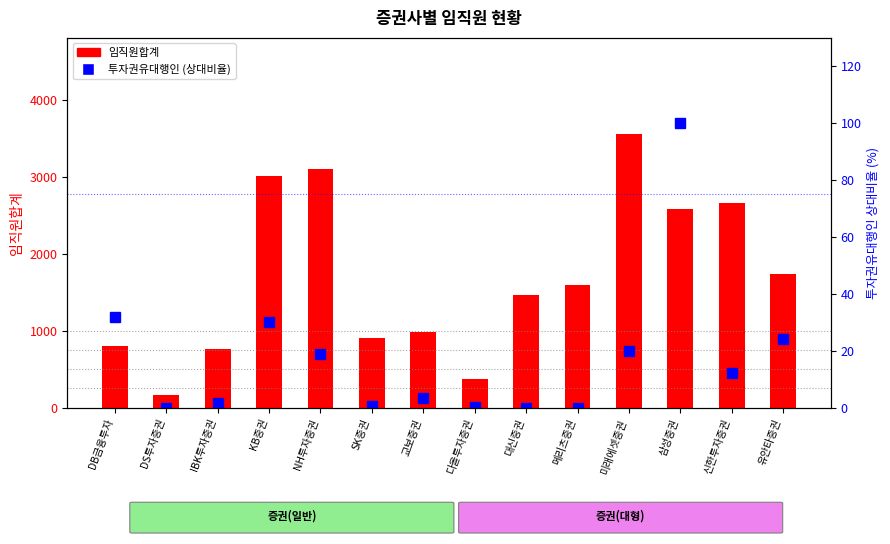

At which category is the sum across all series the highest?

미래에셋증권